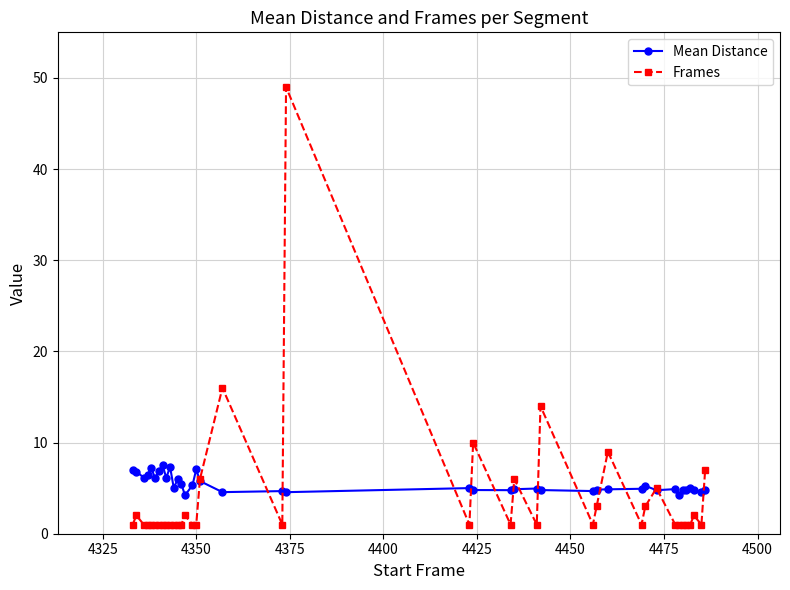

List the series in order of their peak value, highest first.

Frames, Mean Distance